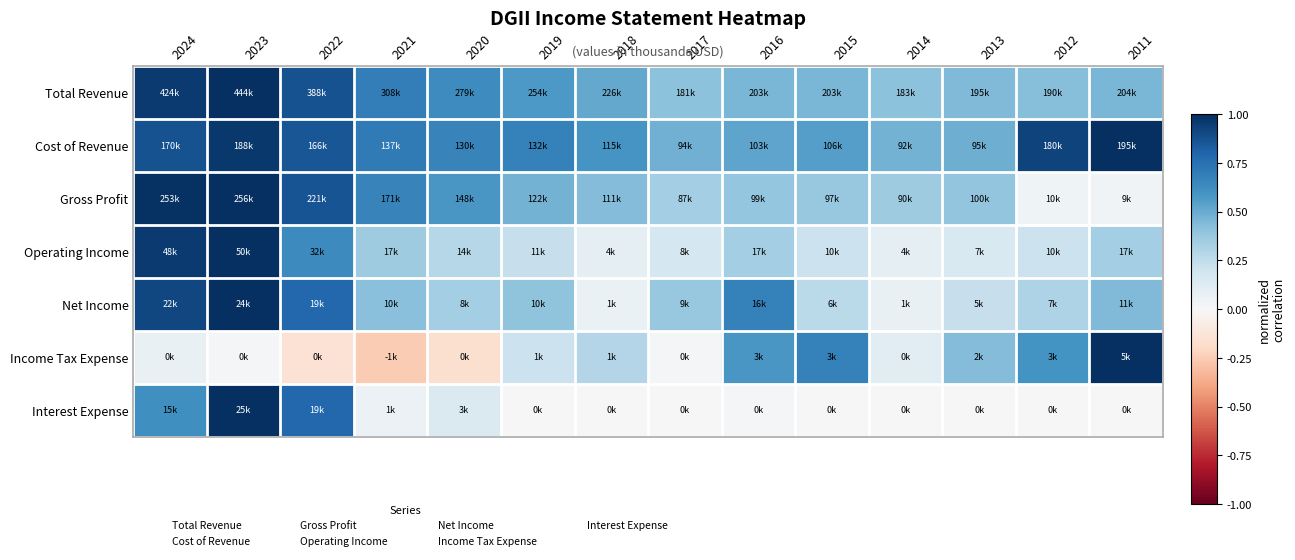

Reading right to left, extract all data points from this chart.

Total Revenue: 2011=0.5	2012=0.4	2013=0.4	2014=0.4	2015=0.5	2016=0.5	2017=0.4	2018=0.5	2019=0.6	2020=0.6	2021=0.7	2022=0.9	2023=1.0	2024=1.0
Cost of Revenue: 2011=1.0	2012=0.9	2013=0.5	2014=0.5	2015=0.5	2016=0.5	2017=0.5	2018=0.6	2019=0.7	2020=0.7	2021=0.7	2022=0.9	2023=1.0	2024=0.9
Gross Profit: 2011=0.0	2012=0.0	2013=0.4	2014=0.4	2015=0.4	2016=0.4	2017=0.3	2018=0.4	2019=0.5	2020=0.6	2021=0.7	2022=0.9	2023=1.0	2024=1.0
Operating Income: 2011=0.3	2012=0.2	2013=0.1	2014=0.1	2015=0.2	2016=0.3	2017=0.2	2018=0.1	2019=0.2	2020=0.3	2021=0.4	2022=0.6	2023=1.0	2024=1.0
Net Income: 2011=0.4	2012=0.3	2013=0.2	2014=0.1	2015=0.3	2016=0.7	2017=0.4	2018=0.1	2019=0.4	2020=0.3	2021=0.4	2022=0.8	2023=1.0	2024=0.9
Income Tax Expense: 2011=1.0	2012=0.6	2013=0.4	2014=0.1	2015=0.7	2016=0.6	2017=0.0	2018=0.3	2019=0.2	2020=-0.2	2021=-0.3	2022=-0.1	2023=0.0	2024=0.1
Interest Expense: 2011=0.0	2012=0.0	2013=0.0	2014=0.0	2015=0.0	2016=0.0	2017=0.0	2018=0.0	2019=0.0	2020=0.1	2021=0.1	2022=0.8	2023=1.0	2024=0.6